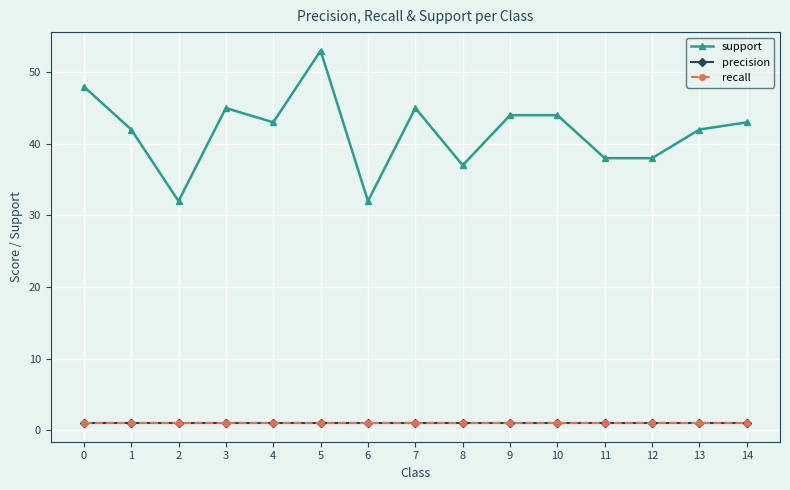

True or false: precision and support intersect in this chart.

False